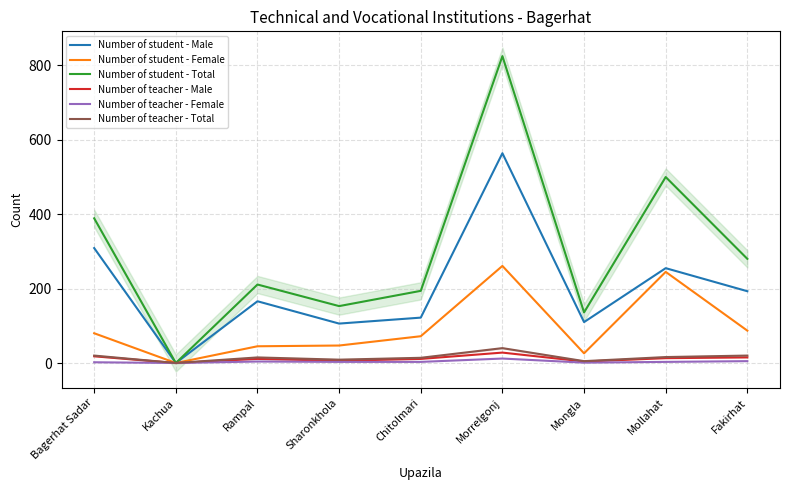

Where is Number of teacher - Total nearest to the value 20?

Bagerhat Sadar